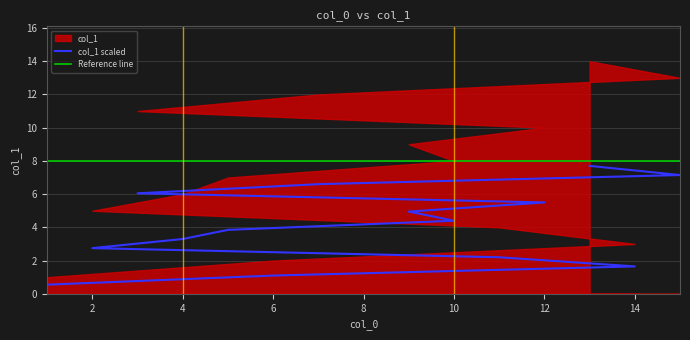

What is the ratio of the value at 14 to the value at 9?

0.3